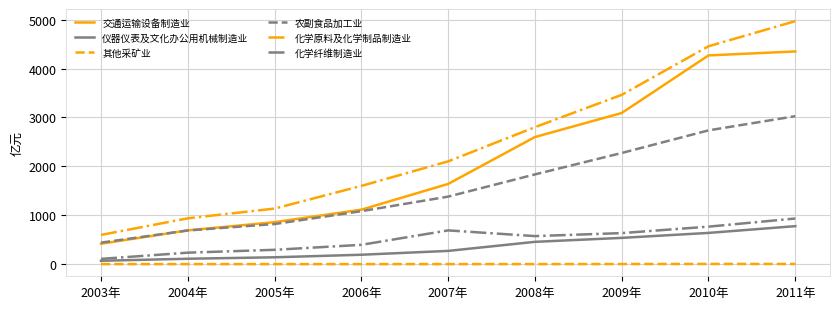

What is the average value of the 农副食品加工业 series?

1586.8